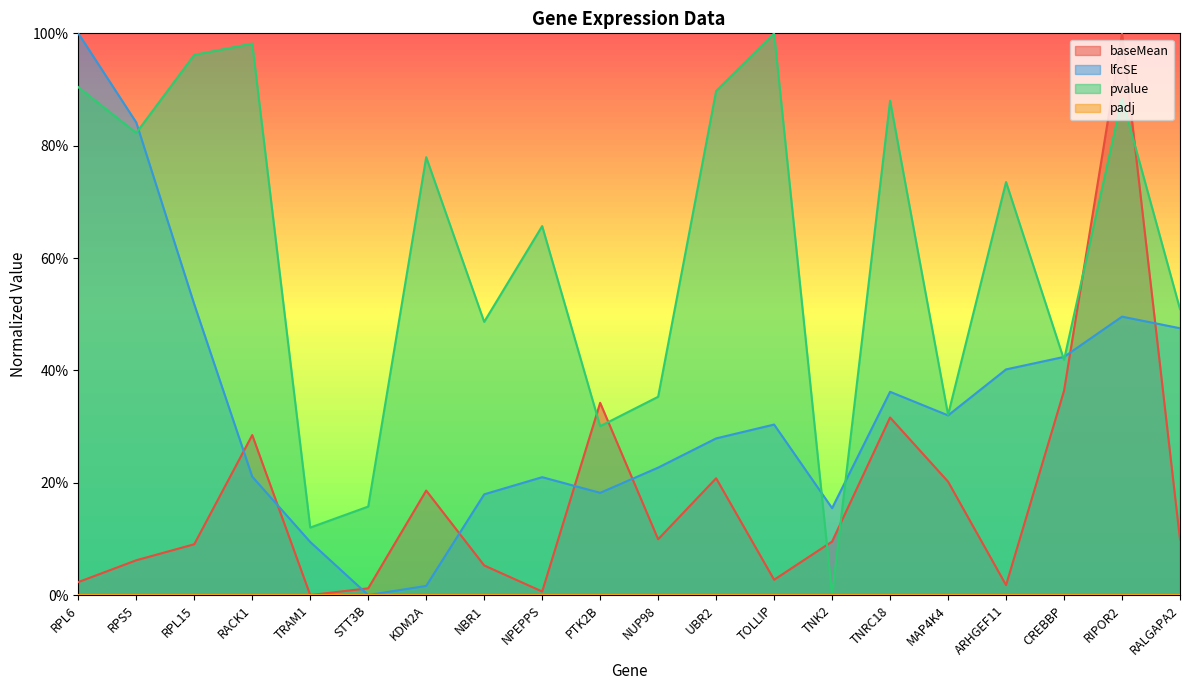

Between RACK1 and TNRC18, which is larger?

TNRC18